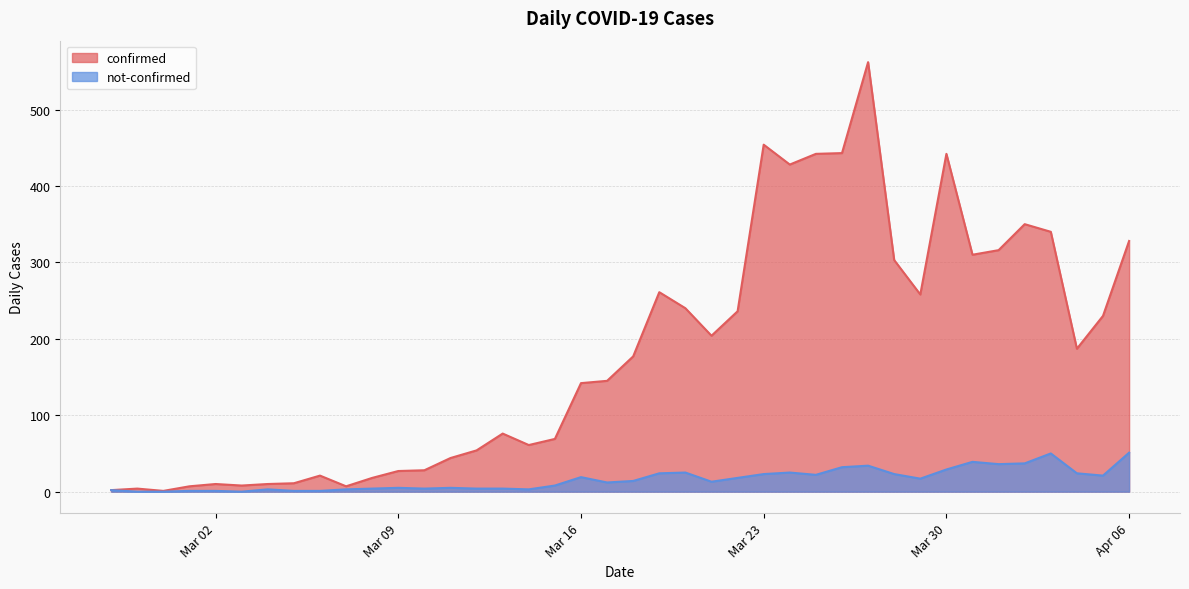

True or false: not-confirmed has more than 1 interior local peaks.

True